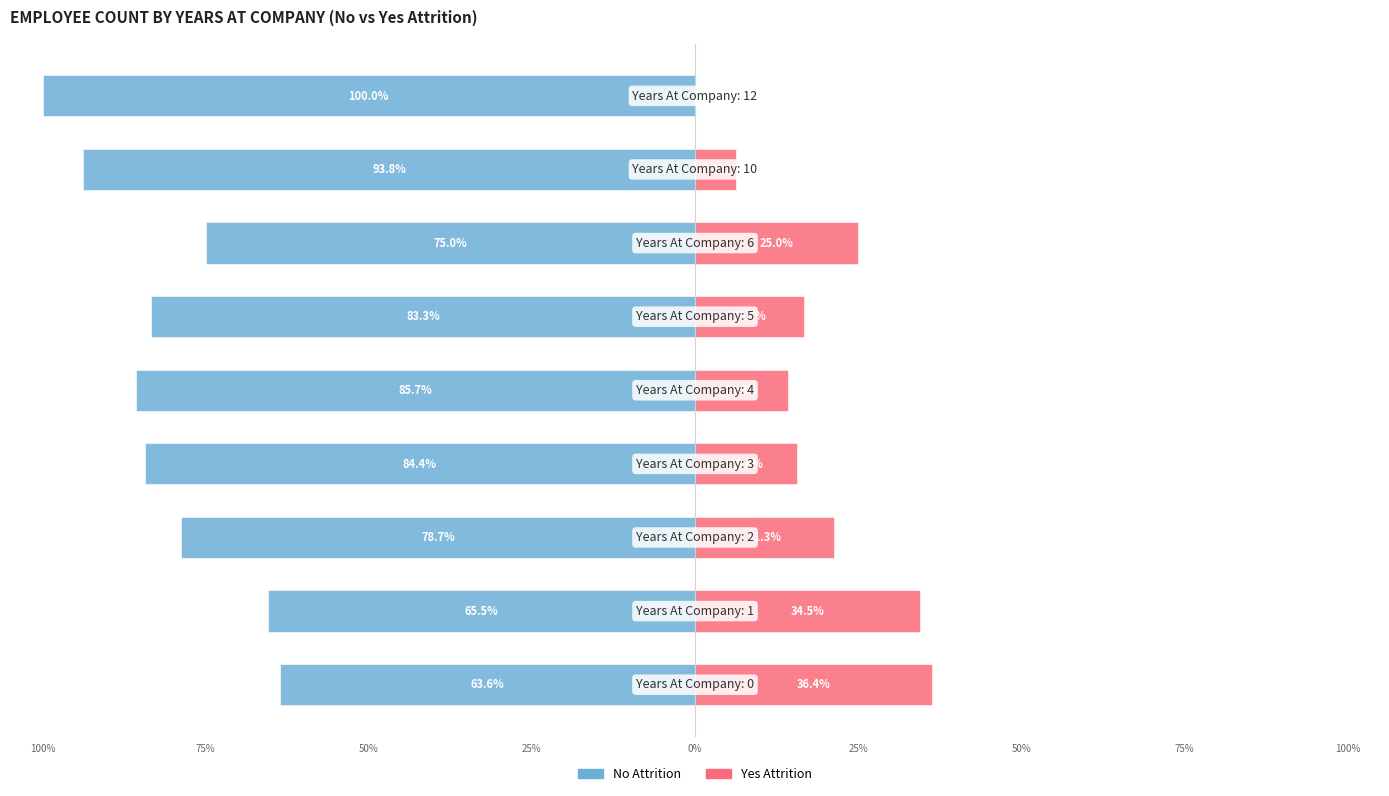

How many categories are shown in the chart?

9